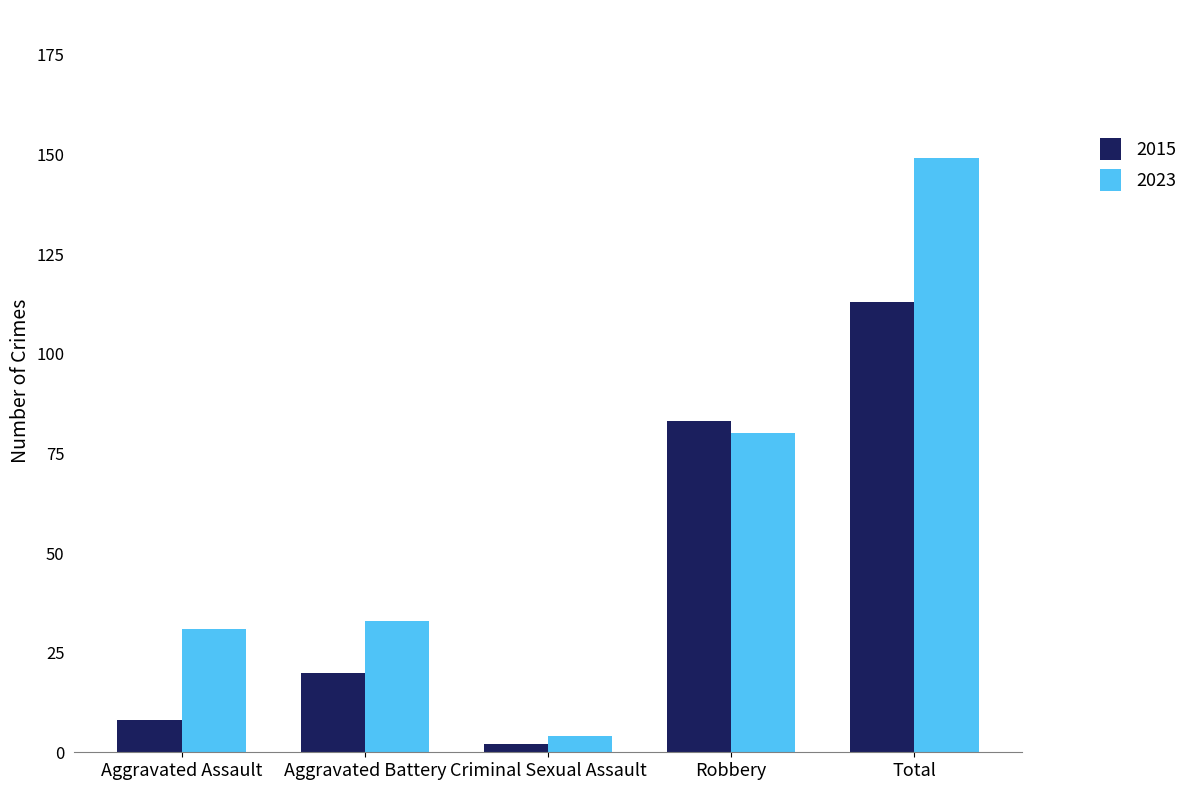

Rank the series by their maximum value, from highest to lowest.

2023, 2015